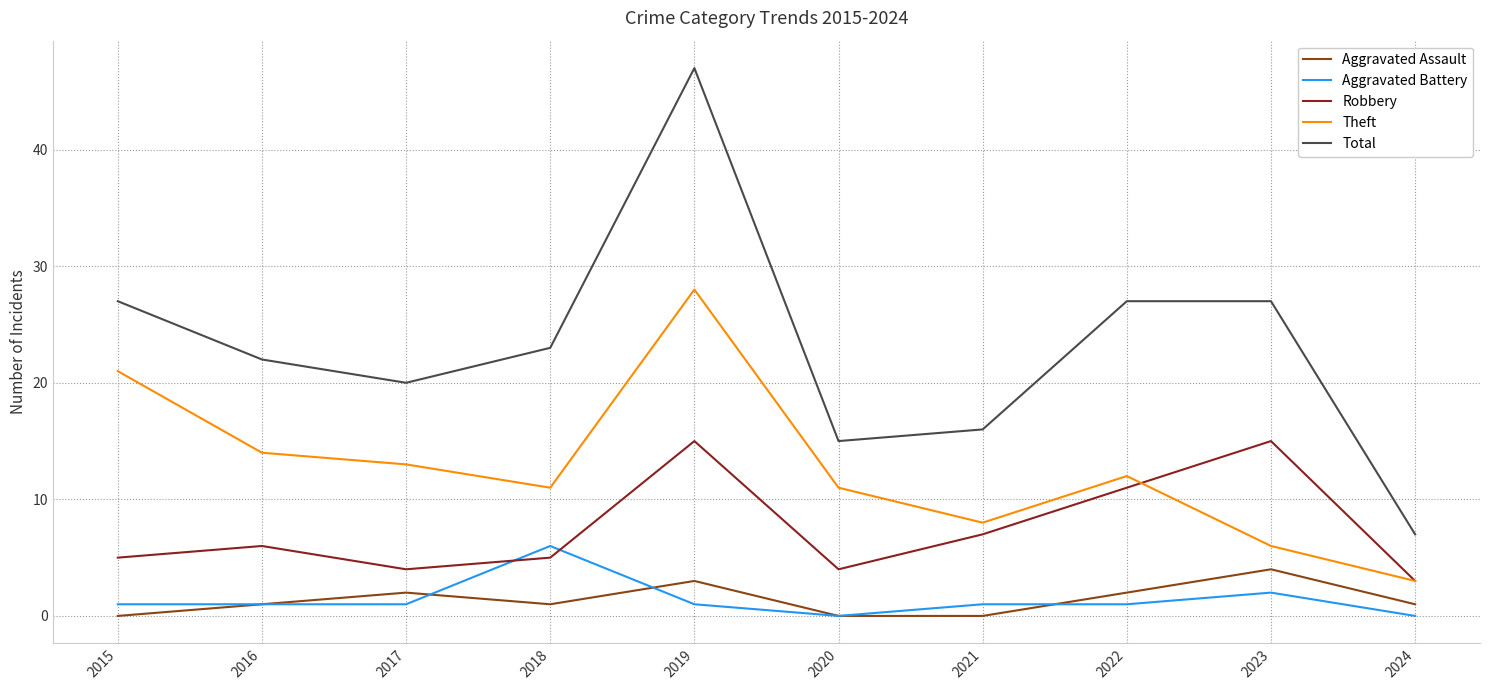

The value of Aggravated Battery at 2021 is 1. True or false?

True